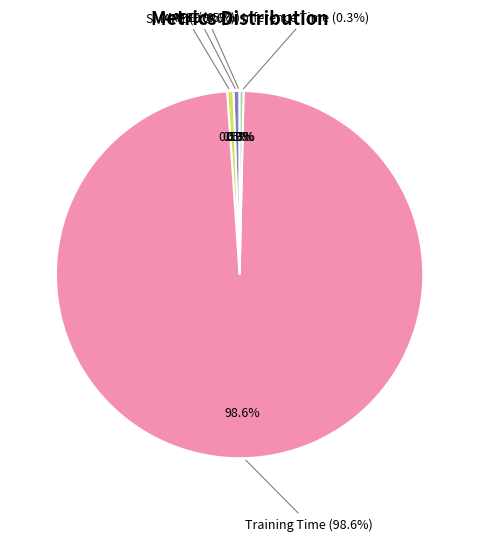

What portion of the pie excludes Inference Time?

99.7%